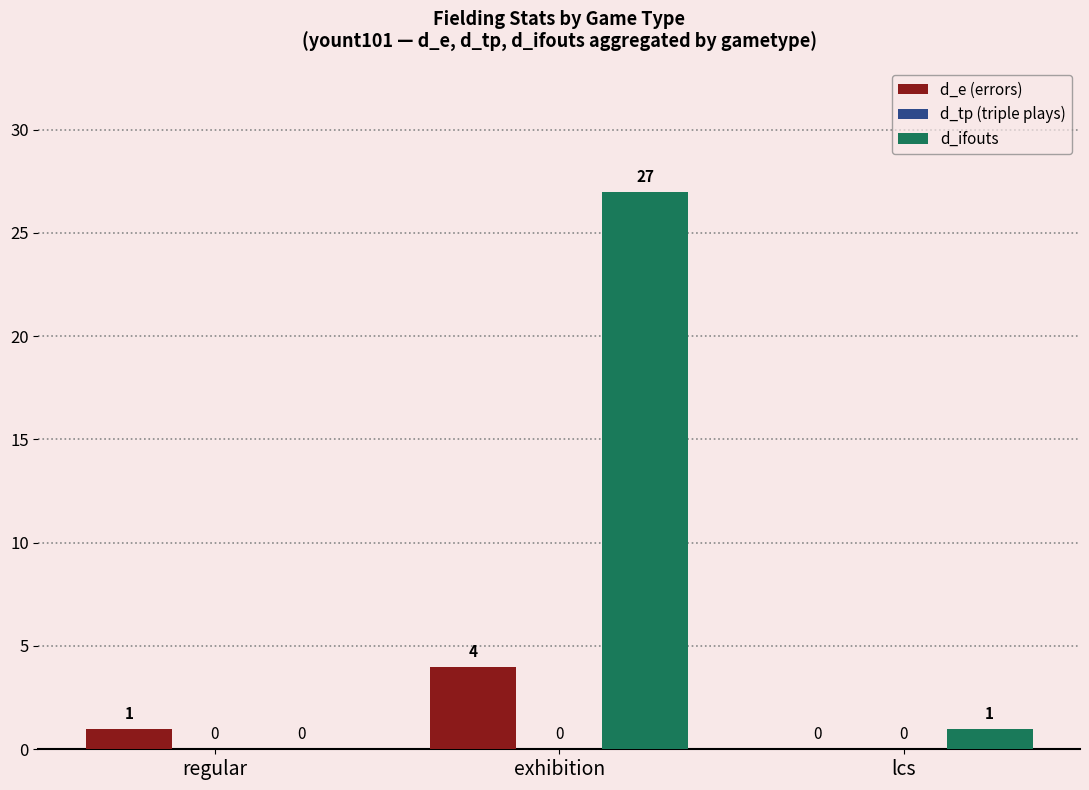

How many d_e (errors) values are between 0 and 4?

3